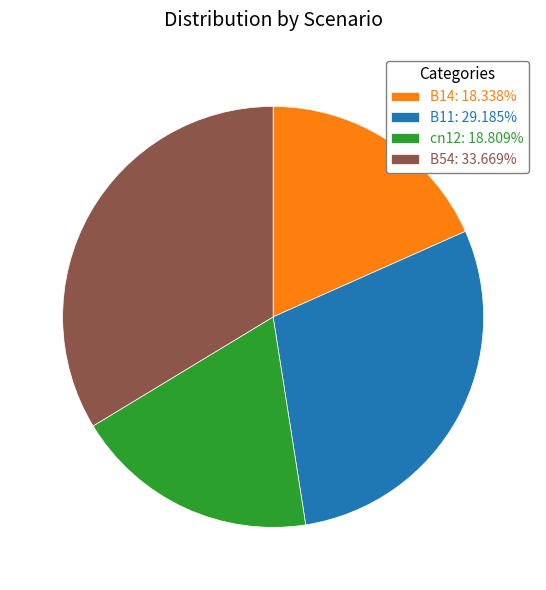

What is the ratio of the value at B54: 33.669% to the value at B14: 18.338%?

1.8